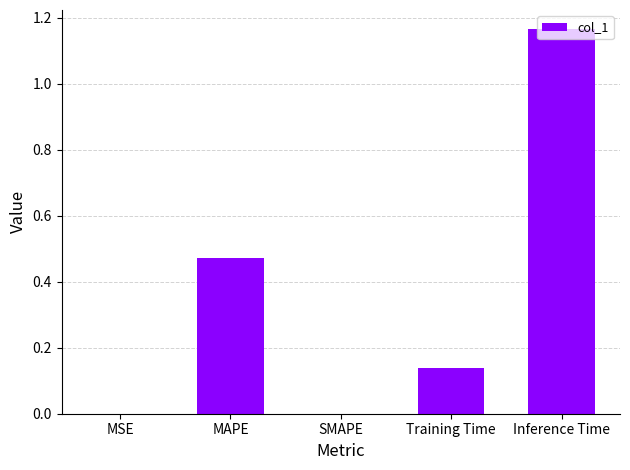

What is the change in value from MAPE to SMAPE?

-0.5